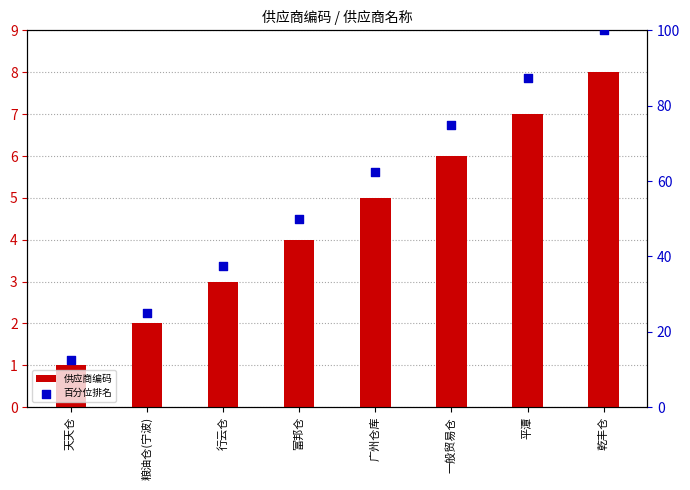

What is the total value across all series at 行云仓?

40.5